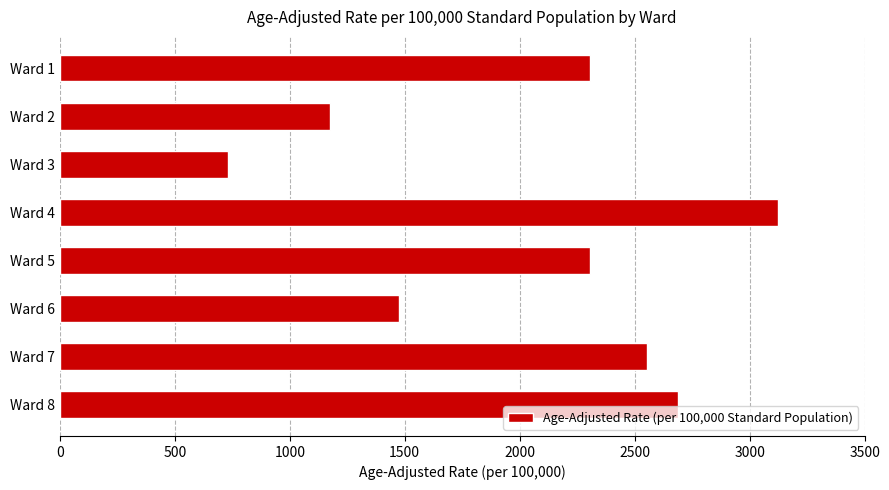

How many data points does each series have?

8